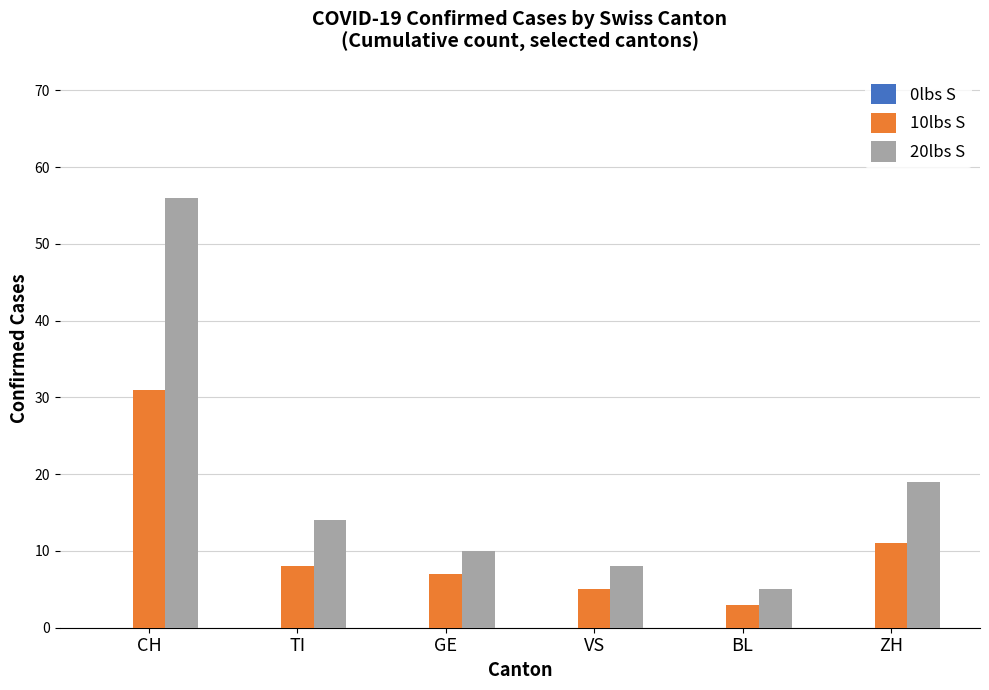

What is the minimum value for 10lbs S?

3